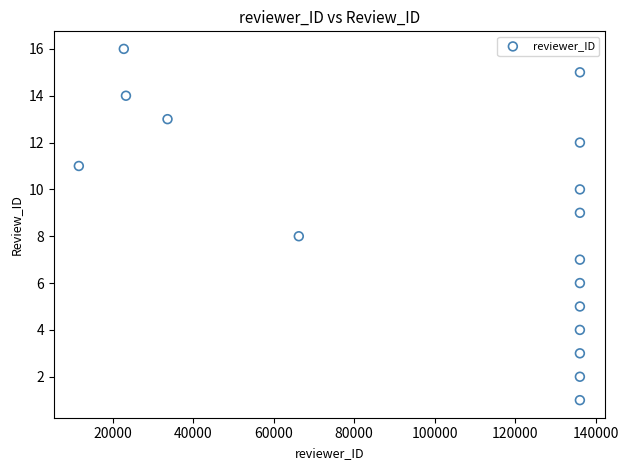

What is the range of X values (max minus min)?

124403